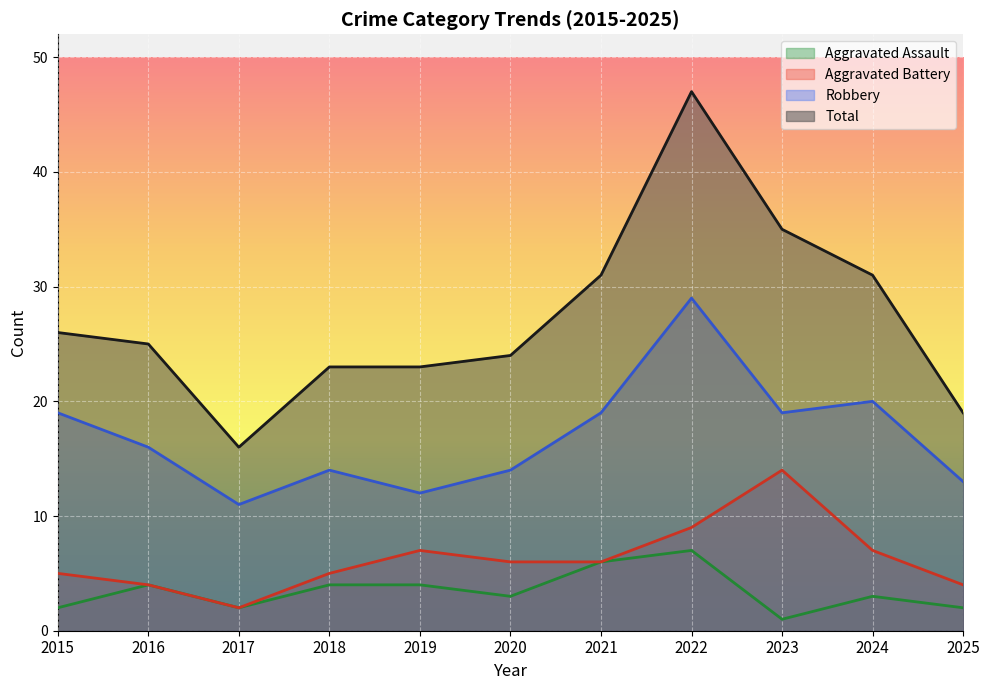

Rank the series at 2019 from lowest to highest value.

Aggravated Assault, Aggravated Battery, Robbery, Total